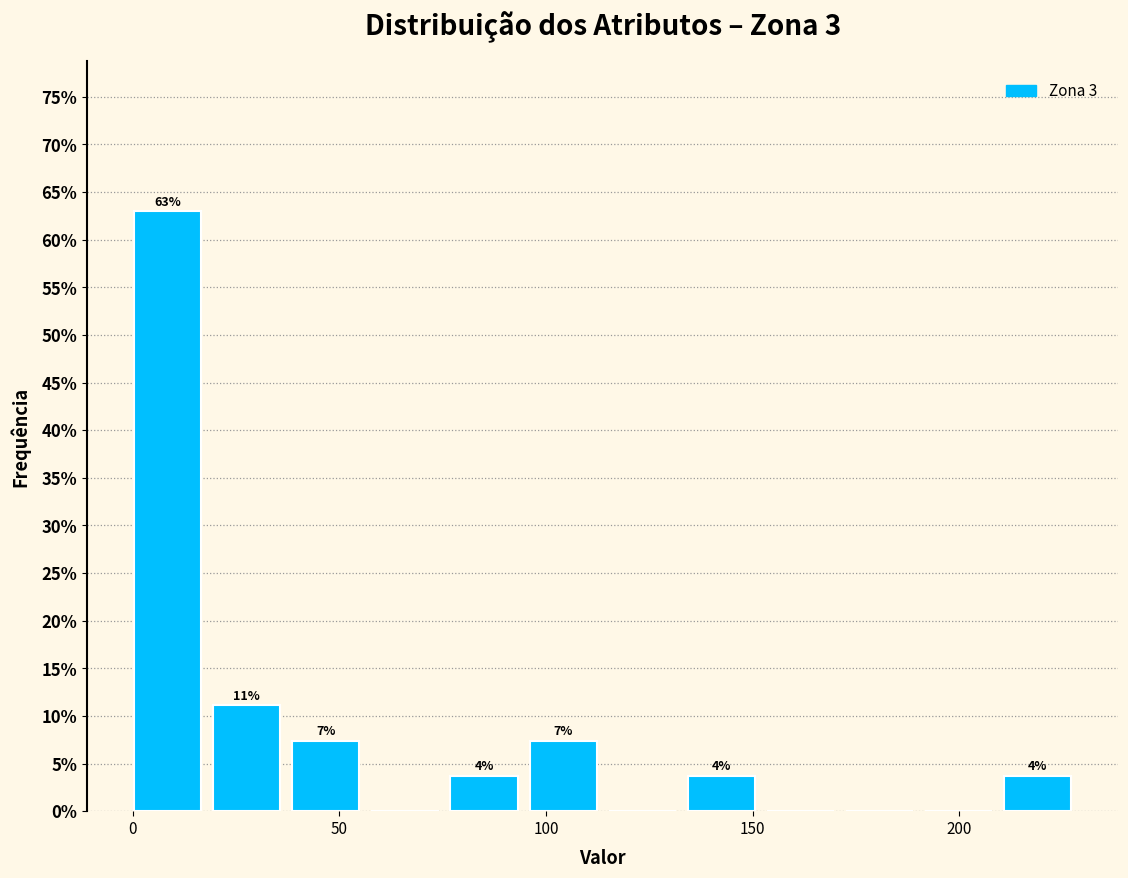

Read against the x-axis, roughly where is the centre of the tallest bar?

10